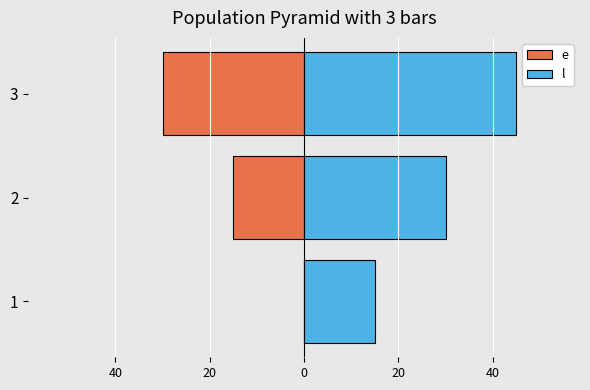

List the series in order of their peak value, highest first.

l, e